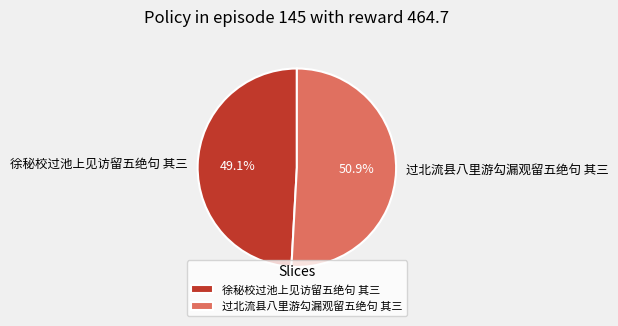

Rank the categories by value from lowest to highest.

徐秘校过池上见访留五绝句 其三, 过北流县八里游勾漏观留五绝句 其三